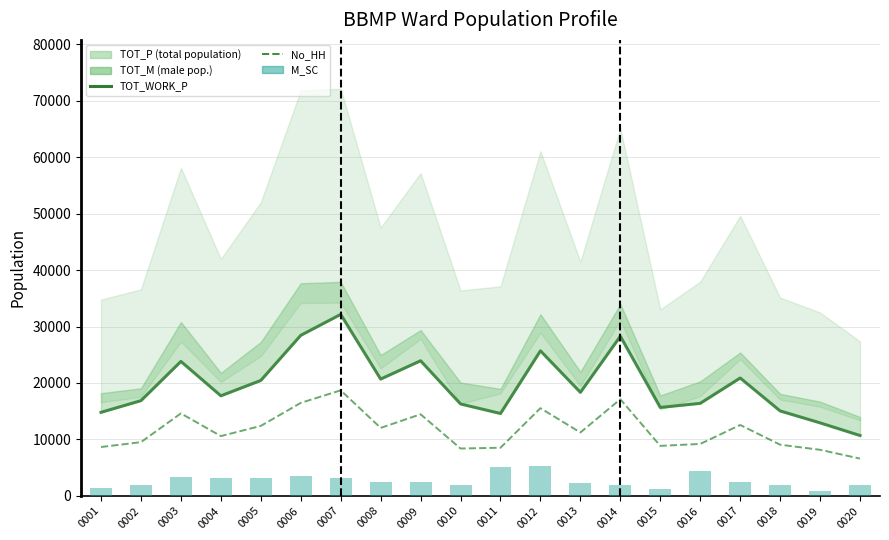

List the labels in order of No_HH value, smallest first.

0020, 0019, 0010, 0011, 0001, 0015, 0018, 0016, 0002, 0004, 0013, 0008, 0005, 0017, 0009, 0003, 0012, 0006, 0014, 0007